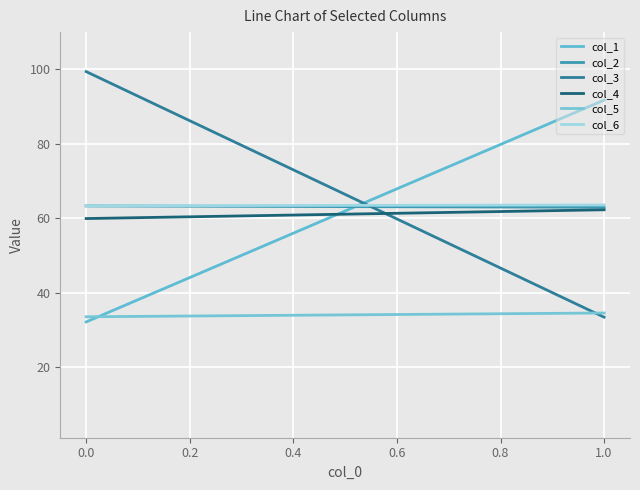

What is the average value of the col_4 series?

61.1